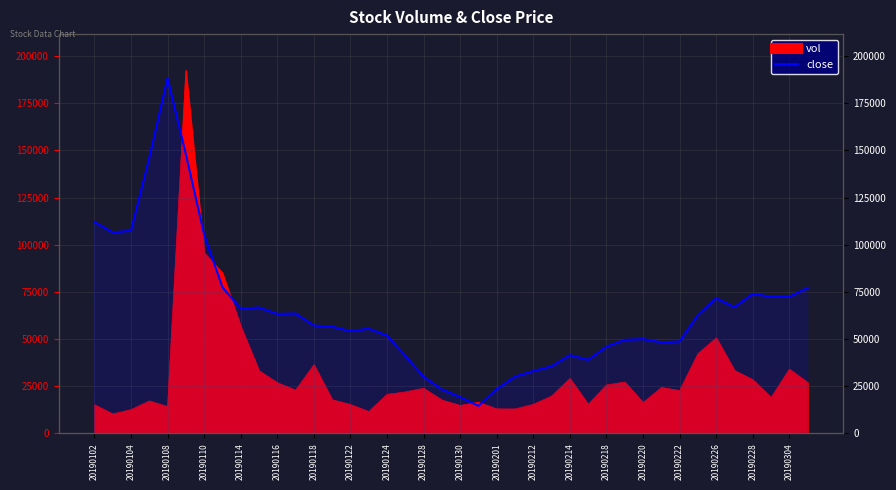

How many values exceed 15?

31